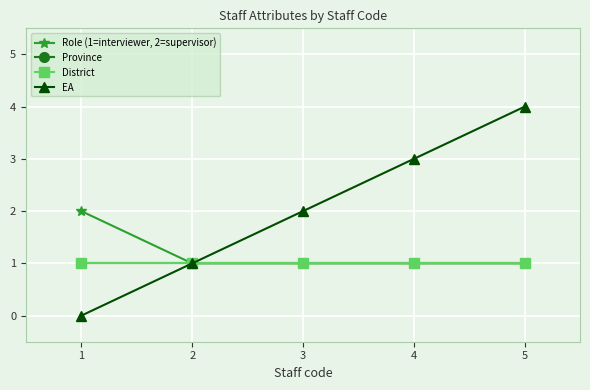

Which has a higher value, 2 or 3?

2